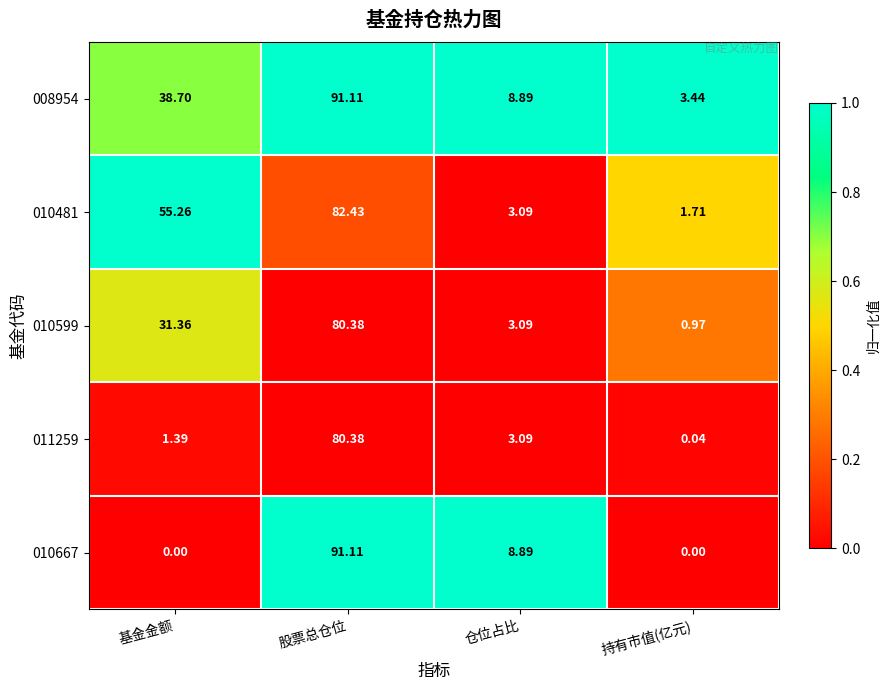

Count the number of data series in this chart.

5